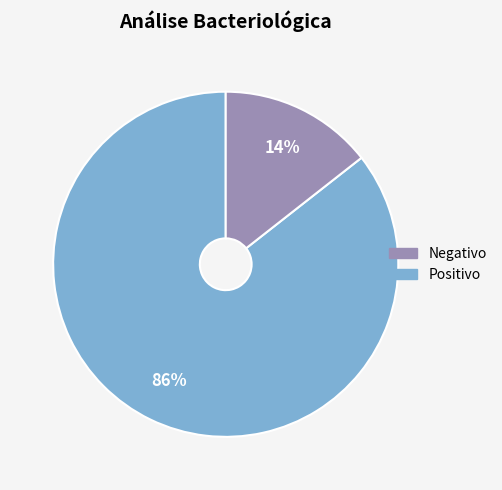

Is there any slice that represents more than half of the pie?

Yes